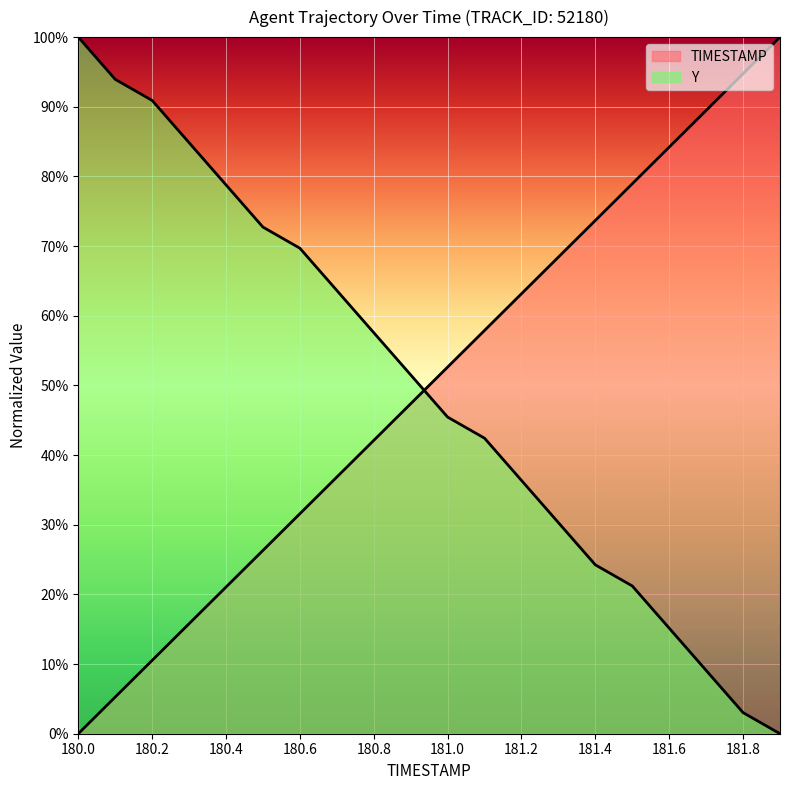

How many intersections are there between Y and TIMESTAMP?

1